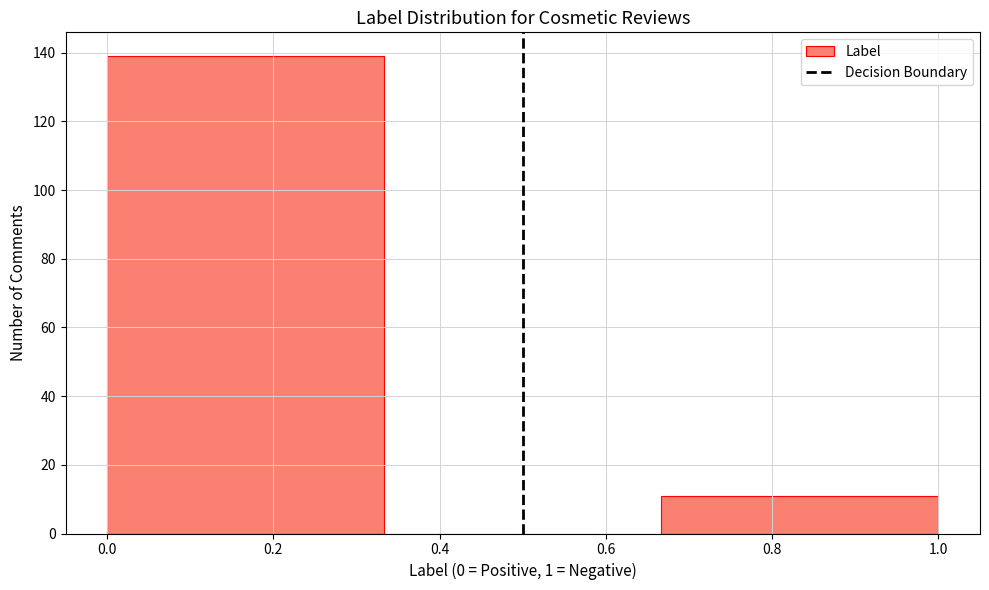

How tall is the bar that spans 0.66 to 1.00 on the x-axis? Neither the bar edges nor the heights are printed on the chart, so give them approximately, as read against the axes.

12